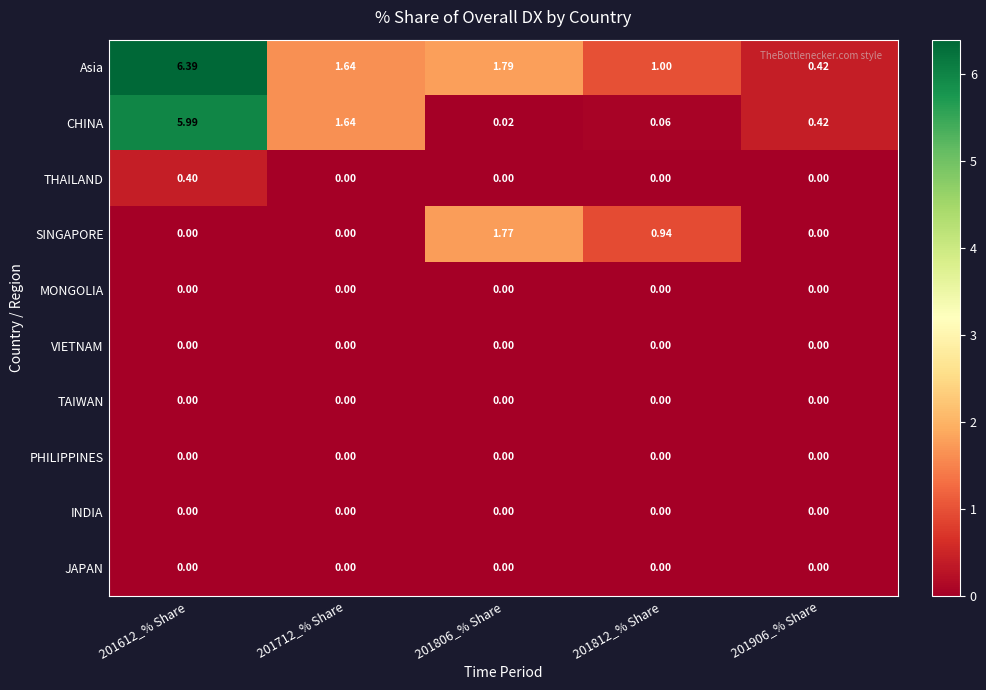

What is the greatest value displayed?

6.4